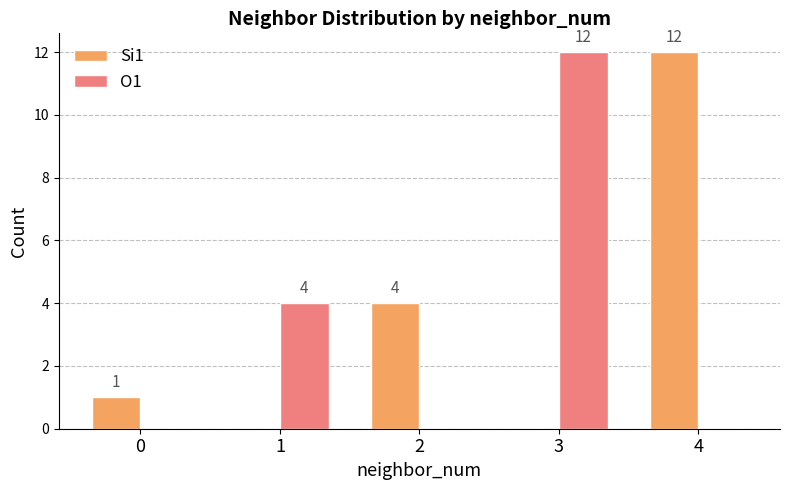

How many distinct data groups are displayed?

2